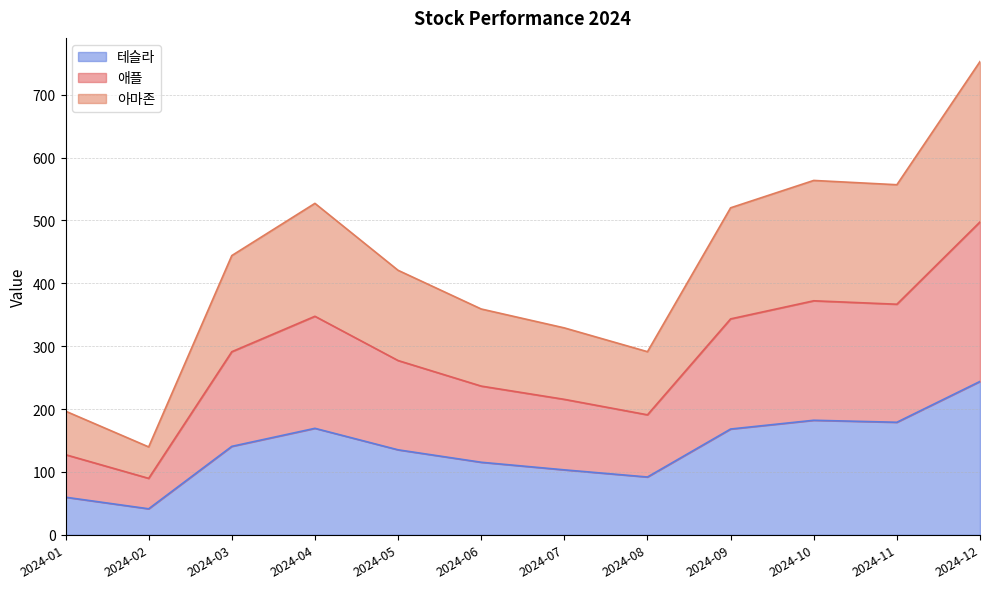

Where is the first local minimum for 애플?

2024-02